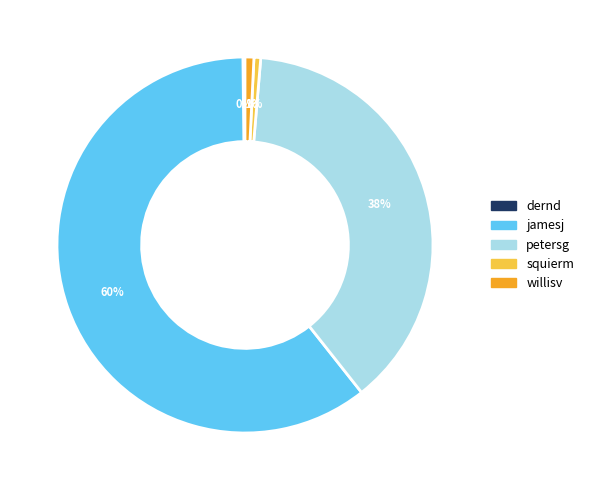

Which category accounts for the majority?

jamesj